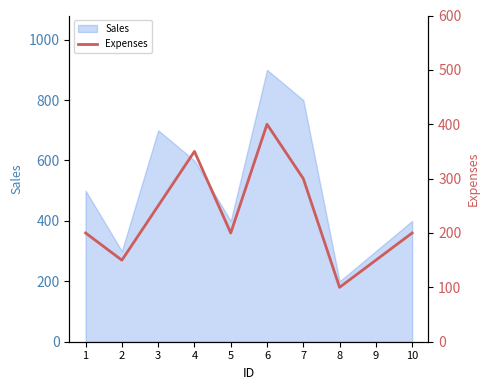

Which category has the lowest value across all series?

8